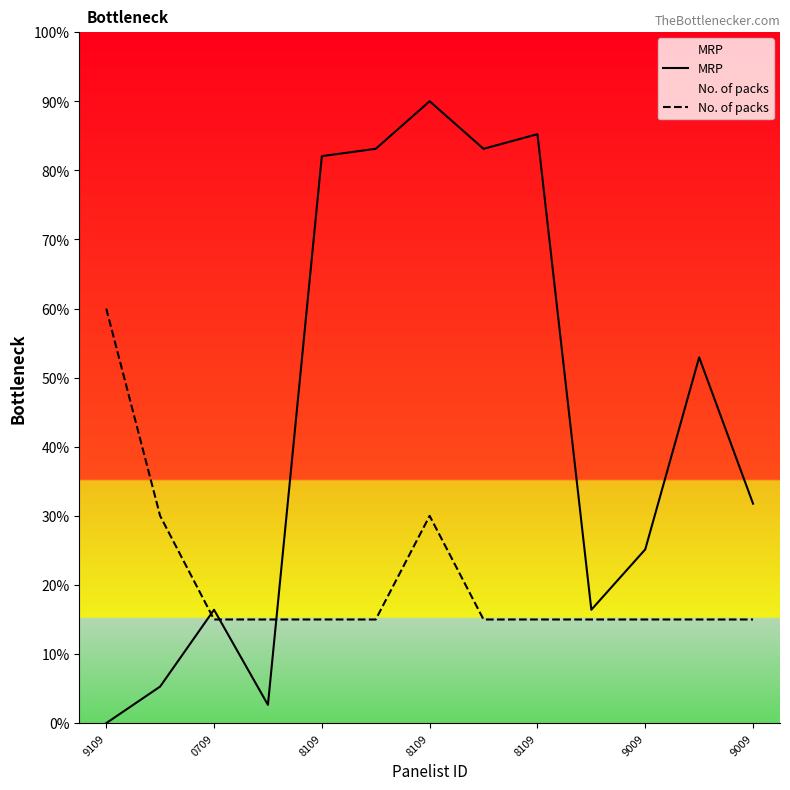

List the series in order of their overall mean, lowest first.

No. of packs, MRP